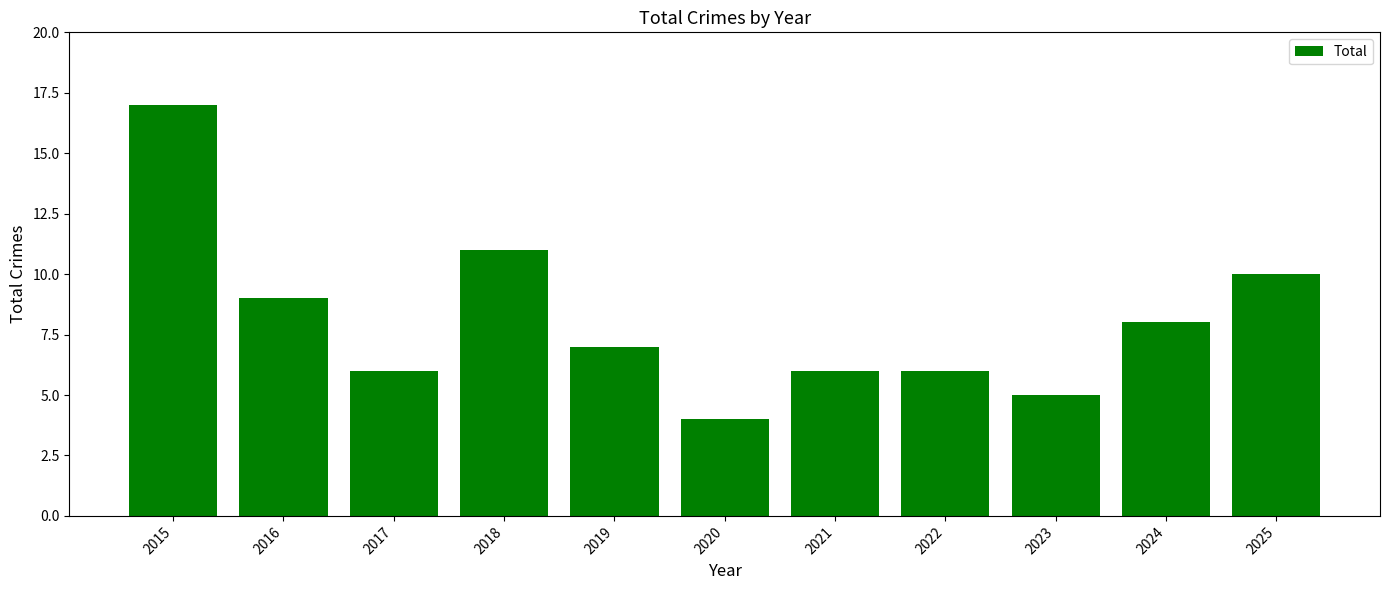

The value at 2025 is 10. True or false?

True